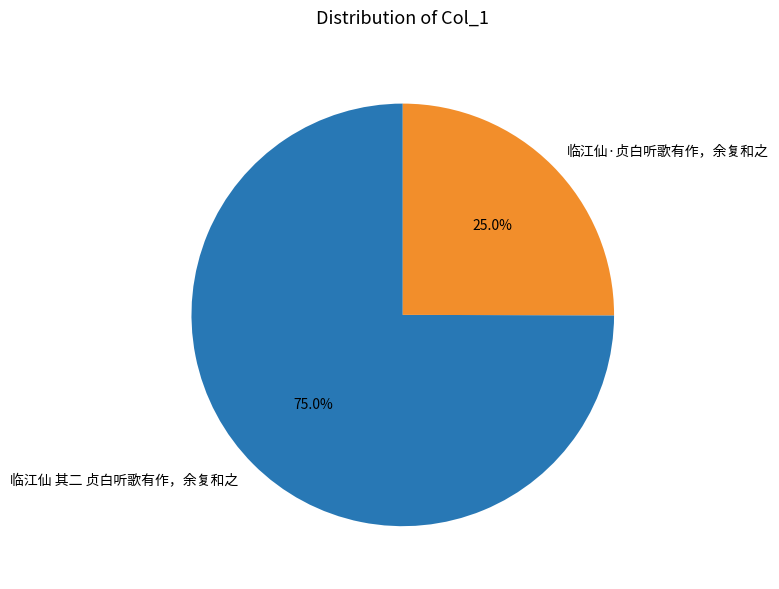

To the nearest percent, what percentage of the pie is 临江仙·贞白听歌有作，余复和之?

25%